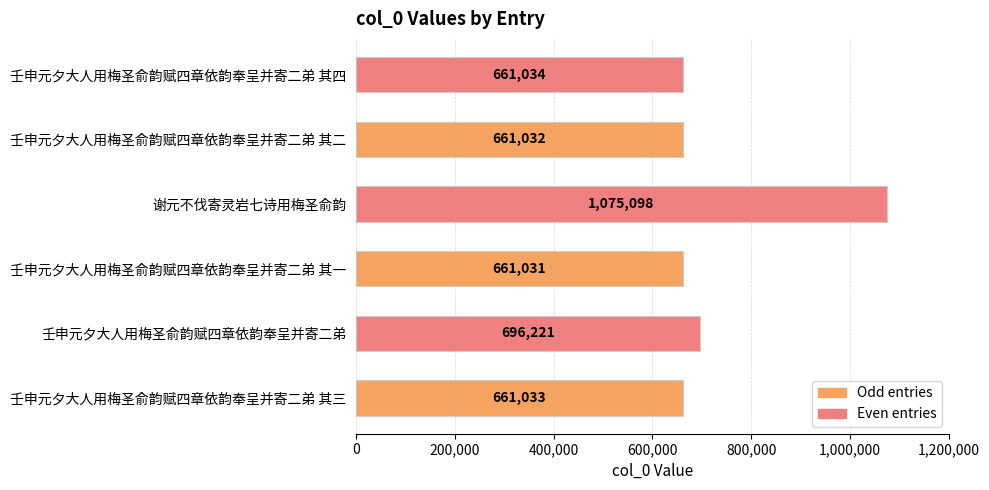

What is the ratio of the value at 壬申元夕大人用梅圣俞韵赋四章依韵奉呈并寄二弟 其四 to the value at 壬申元夕大人用梅圣俞韵赋四章依韵奉呈并寄二弟 其三?

1.0